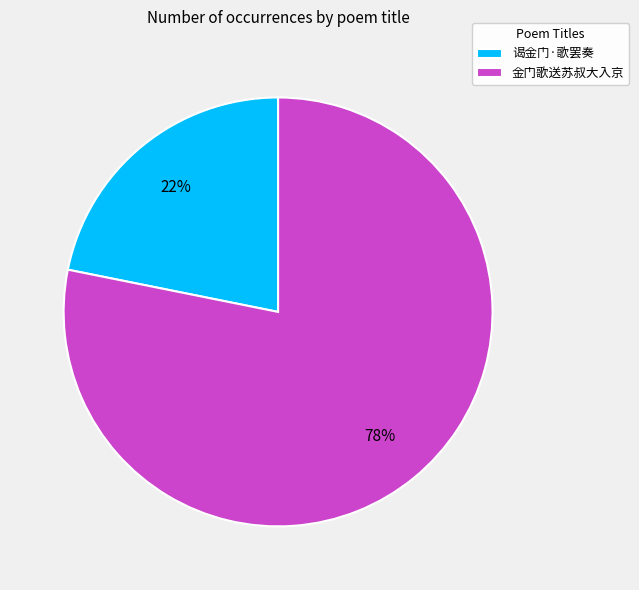

Which slice represents more than half of the pie?

金门歌送苏叔大入京